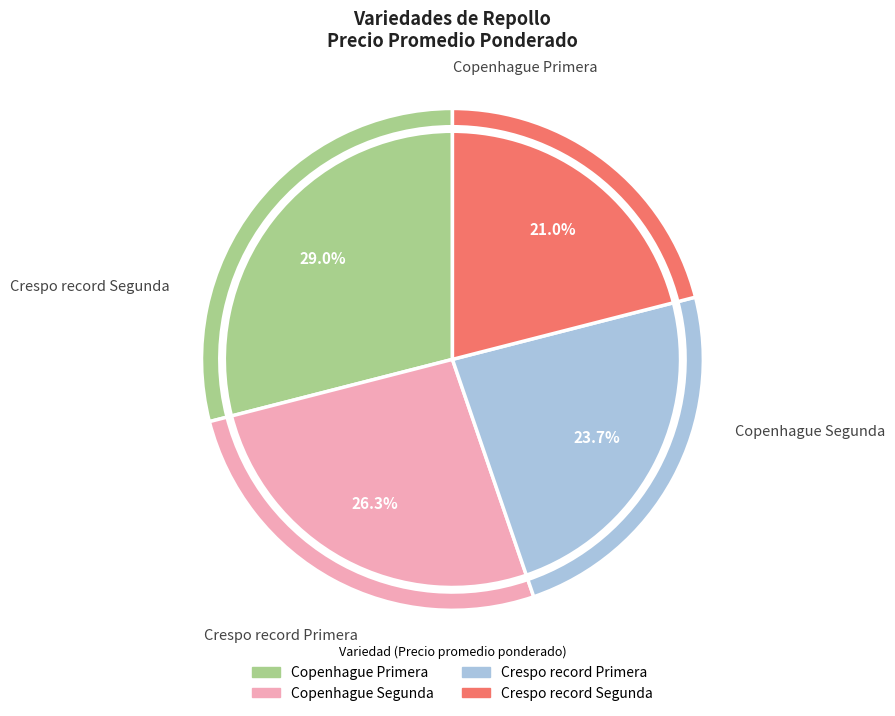

Is it true that Copenhague Segunda is 15% of the pie?

False